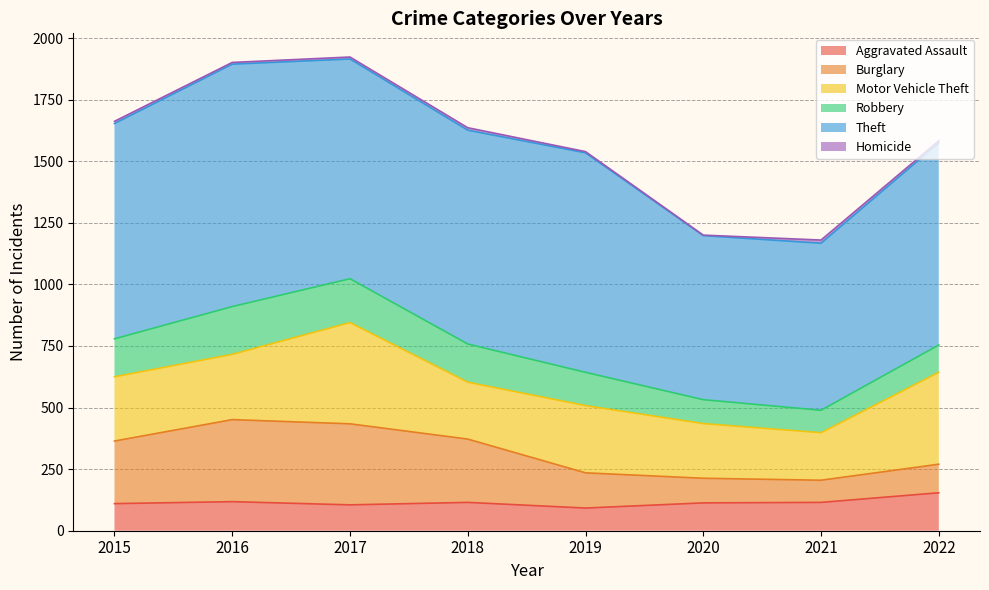

At 2015, list the series in order from smallest to largest.

Homicide, Aggravated Assault, Robbery, Burglary, Motor Vehicle Theft, Theft